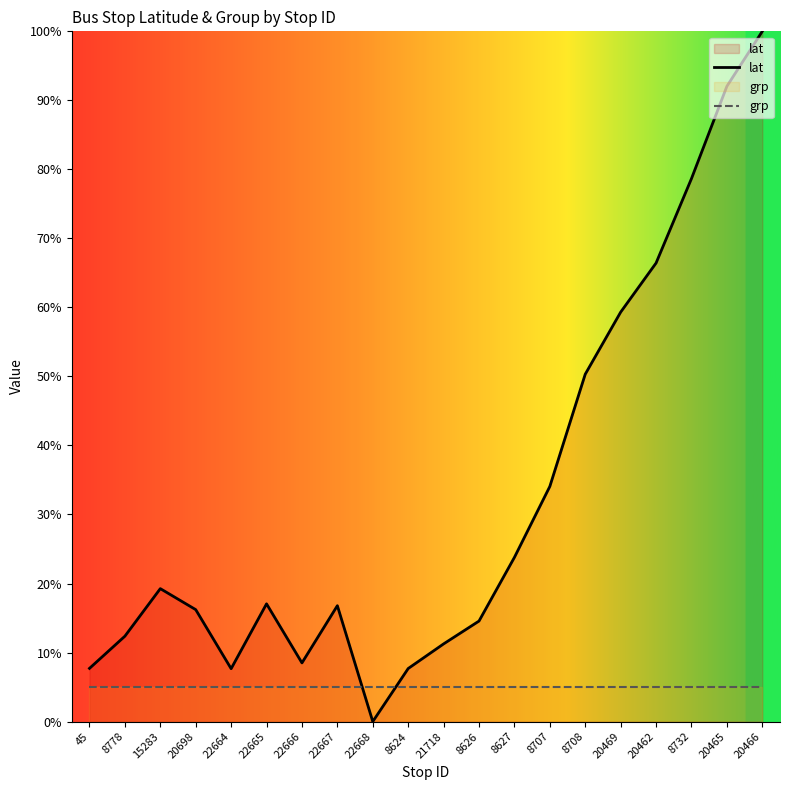

Does the chart display data point markers on the line(s)?

No